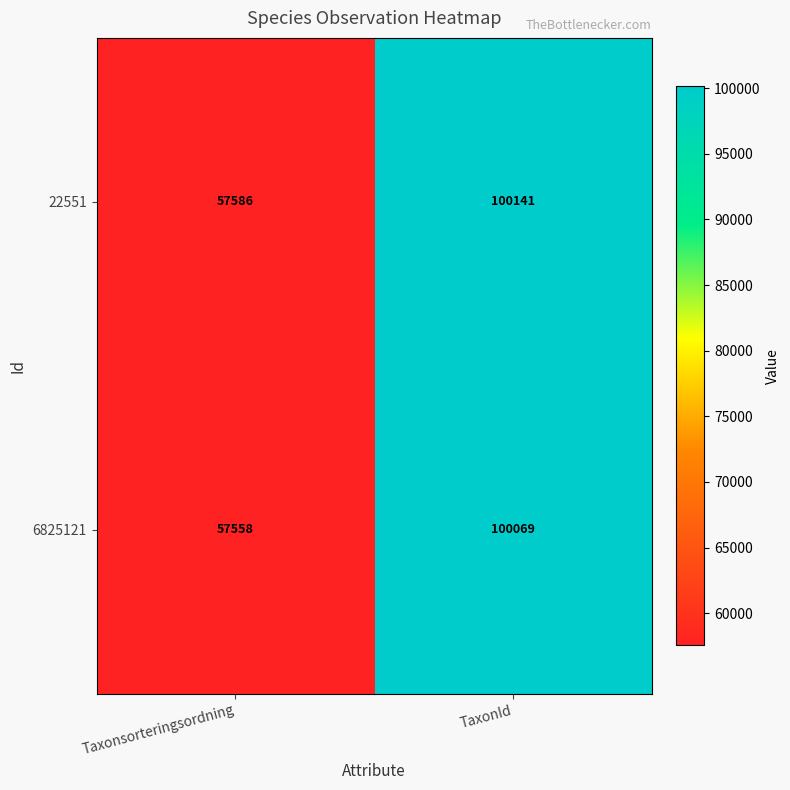

Reading left to right, list all the values displayed in this chart.

22551: Taxonsorteringsordning=57586	TaxonId=100141
6825121: Taxonsorteringsordning=57558	TaxonId=100069